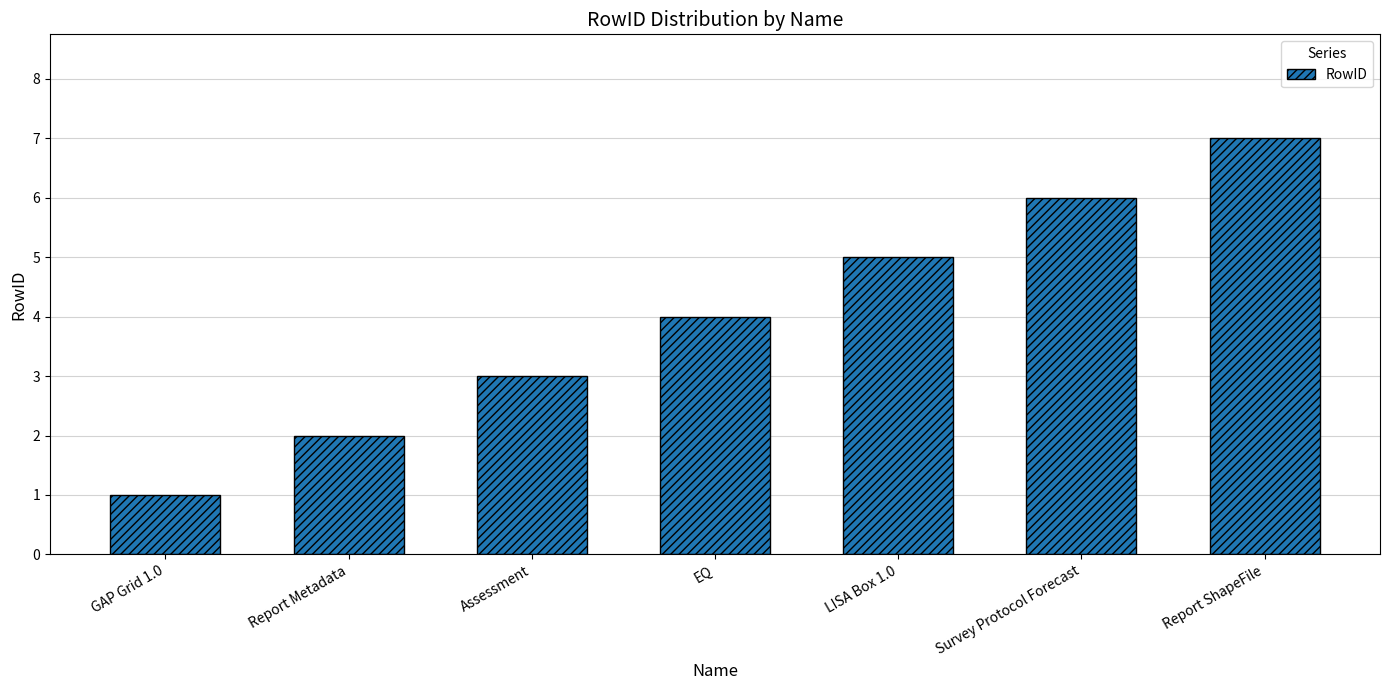

Are the bars grouped side by side (vs. stacked)?

No